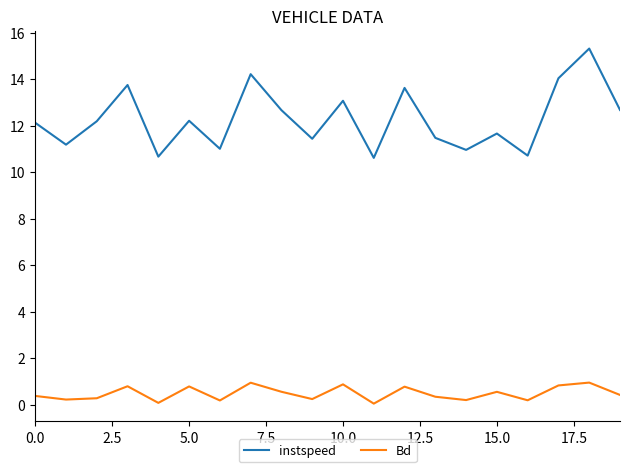

What is the difference between the maximum and minimum values in the Bd series?

0.9